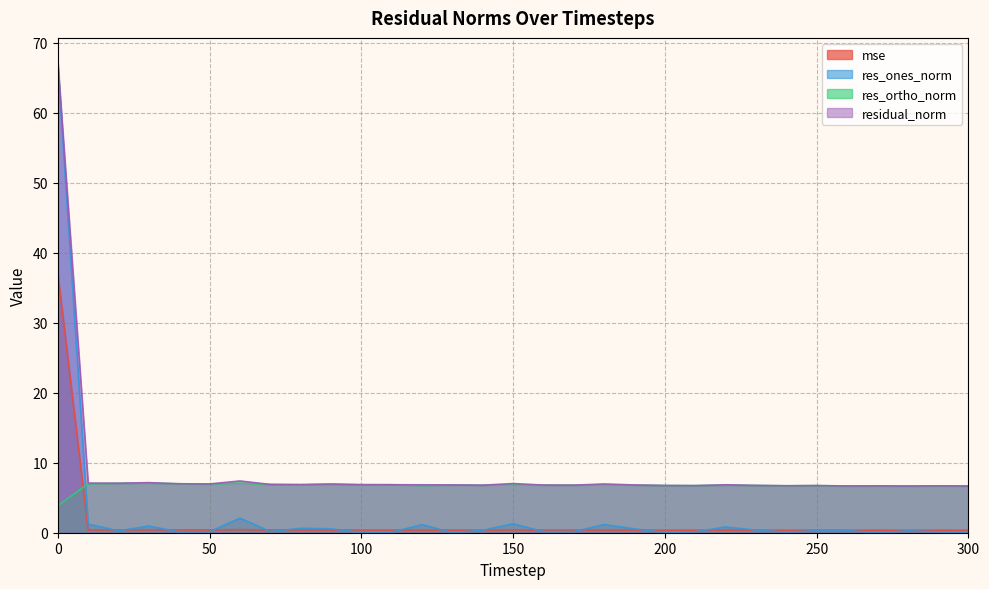

How many intersections are there between mse and res_ones_norm?

15